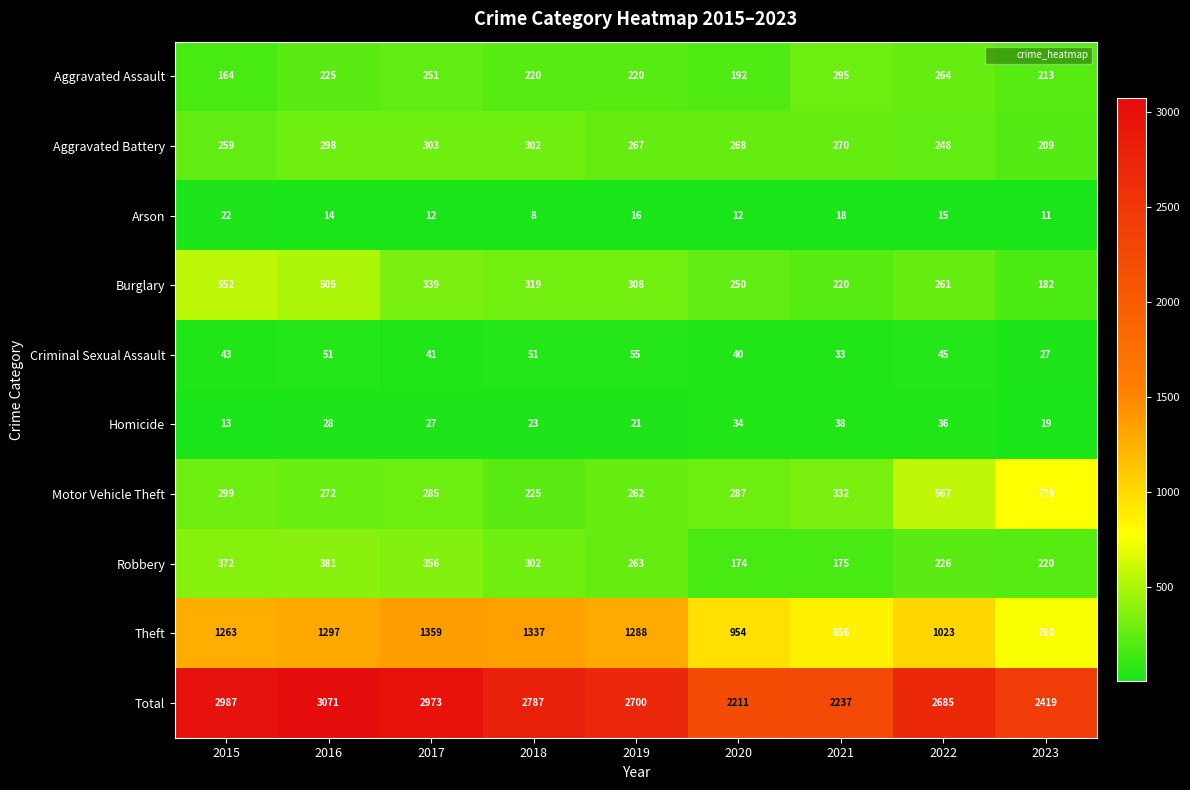

Between 2021 and 2023, which series saw the biggest shift?

Motor Vehicle Theft